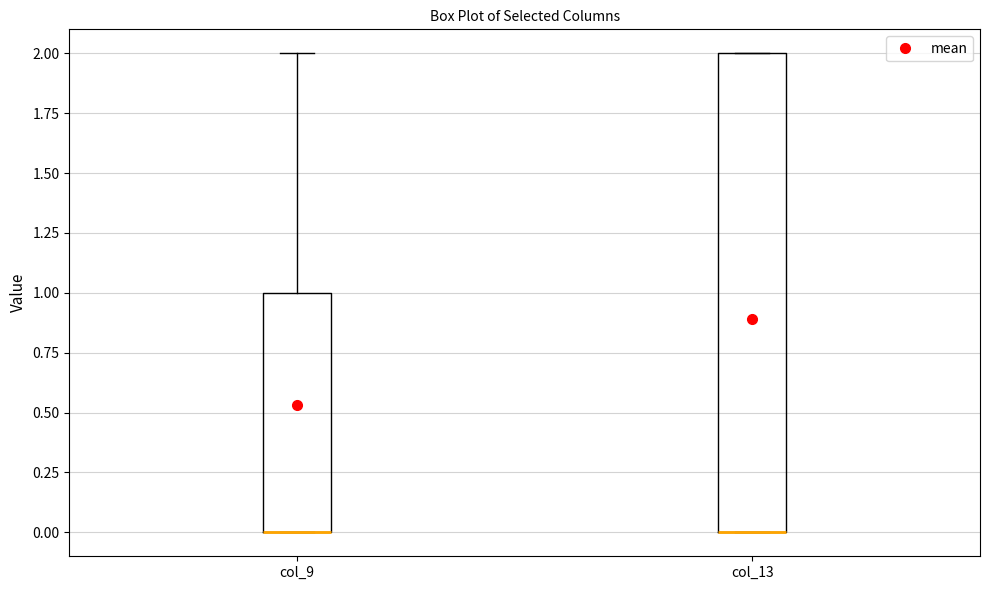

Reading left to right, transcribe this box plot: for each box, give where its median line is, the range the box spans, and where its two whiskers end, as read against the y-axis. The values are not printed on the chart, so give them approximately, as read against the axis.

col_9: median 0 (drawn on the box's lower edge), box 0 to 1, whiskers 0 to 2
col_13: median 0 (drawn on the box's lower edge), box 0 to 2, whiskers 0 to 2